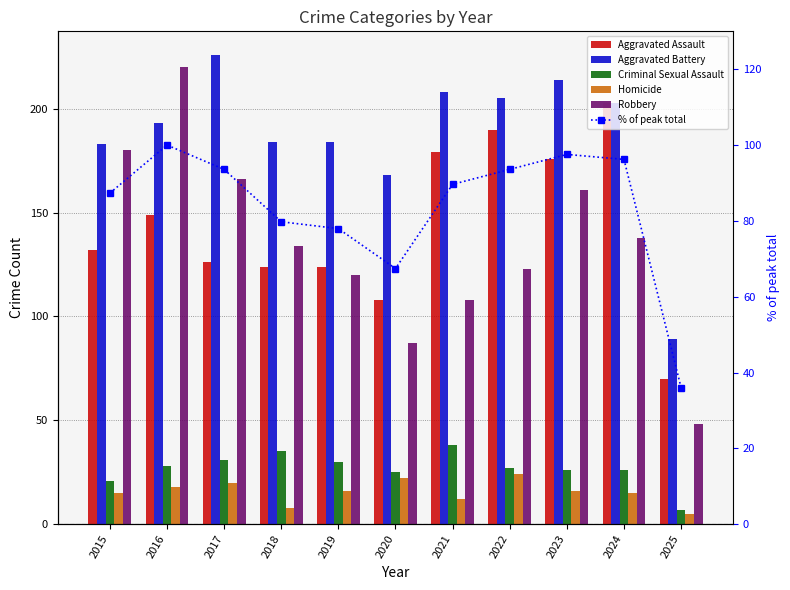

What is the minimum value shown in the chart?

5.0